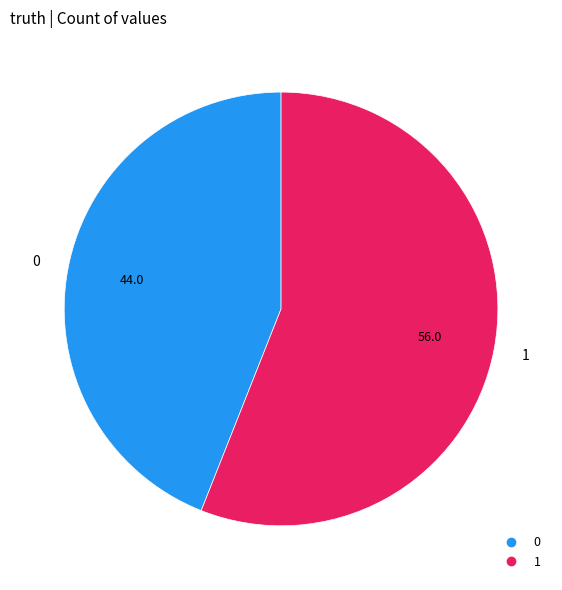

Rank the categories by value from lowest to highest.

0, 1